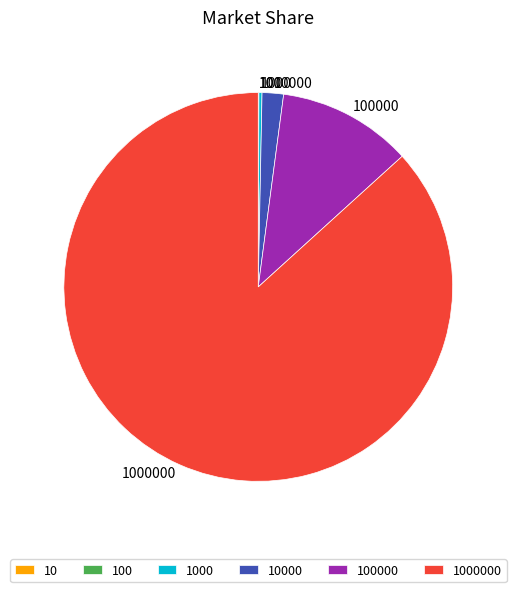

Does any single category account for the majority?

Yes